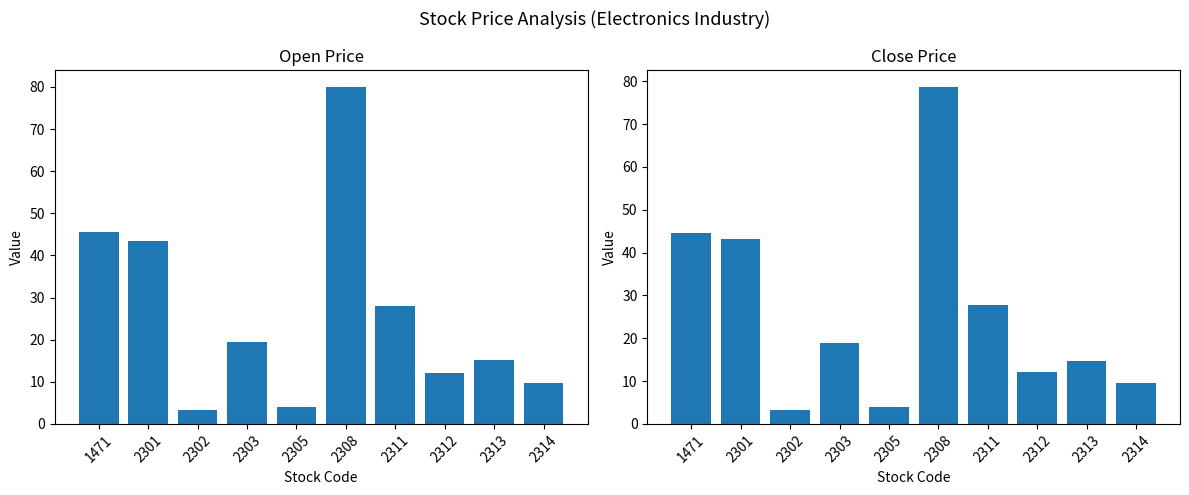

Which series has the largest range (max minus min)?

Open Price